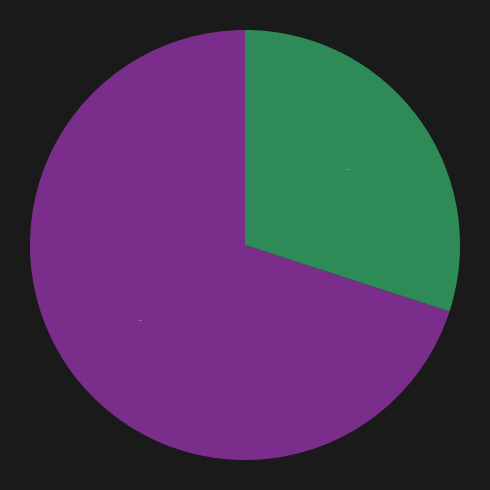

Is there a majority slice in this chart?

Yes